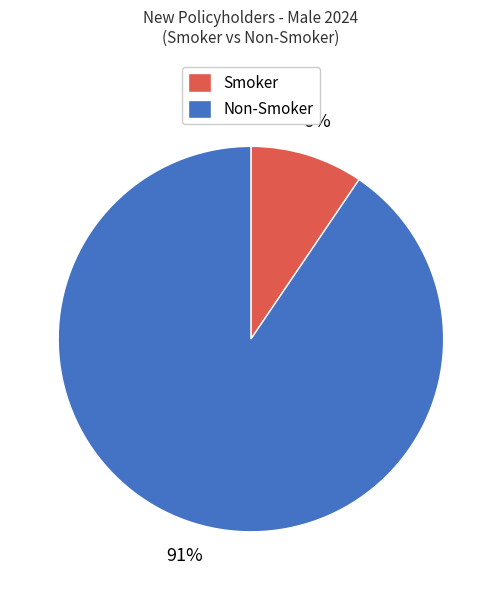

Is there any slice that represents more than half of the pie?

Yes